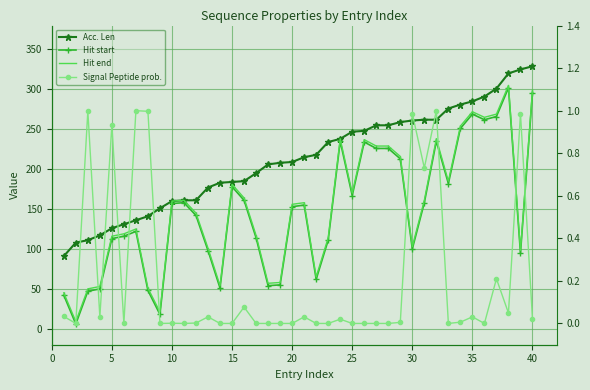

True or false: Signal Peptide prob. and Acc. Len cross at least once.

False